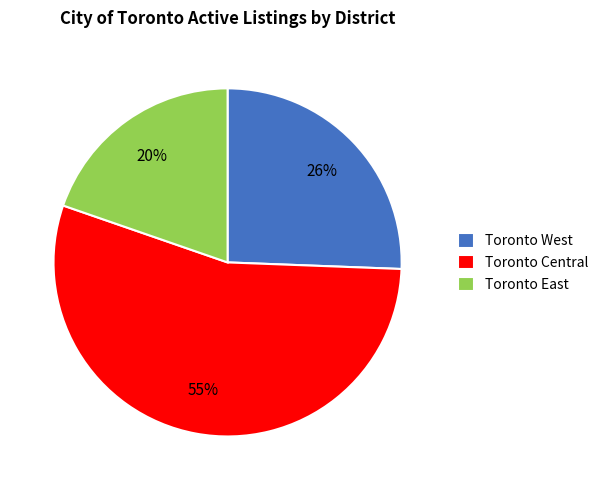

To the nearest percent, what is the difference between the largest and smallest slice percentages?

35%